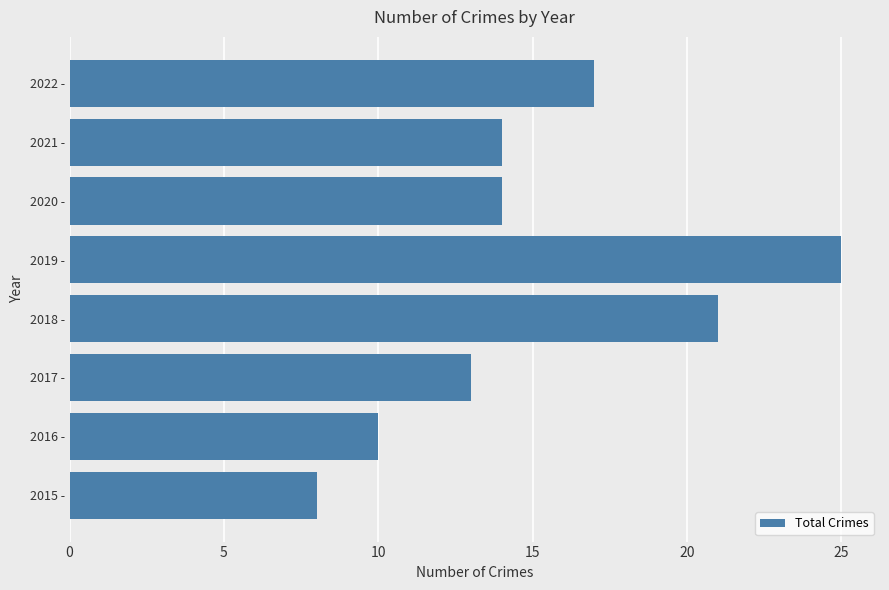

Is it true that the value at 2020 - is 23?

False